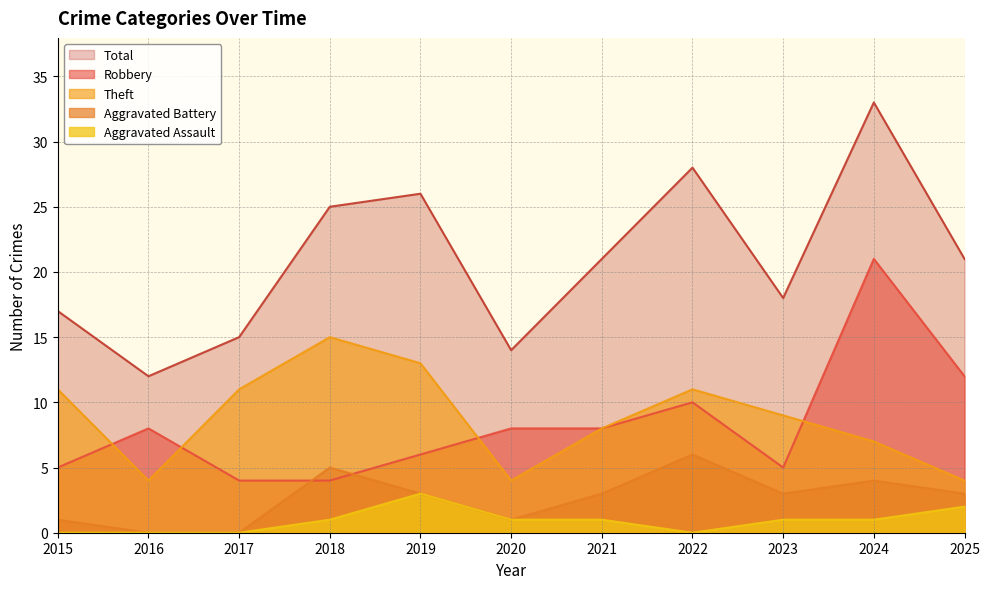

How many lines are shown in the chart?

5